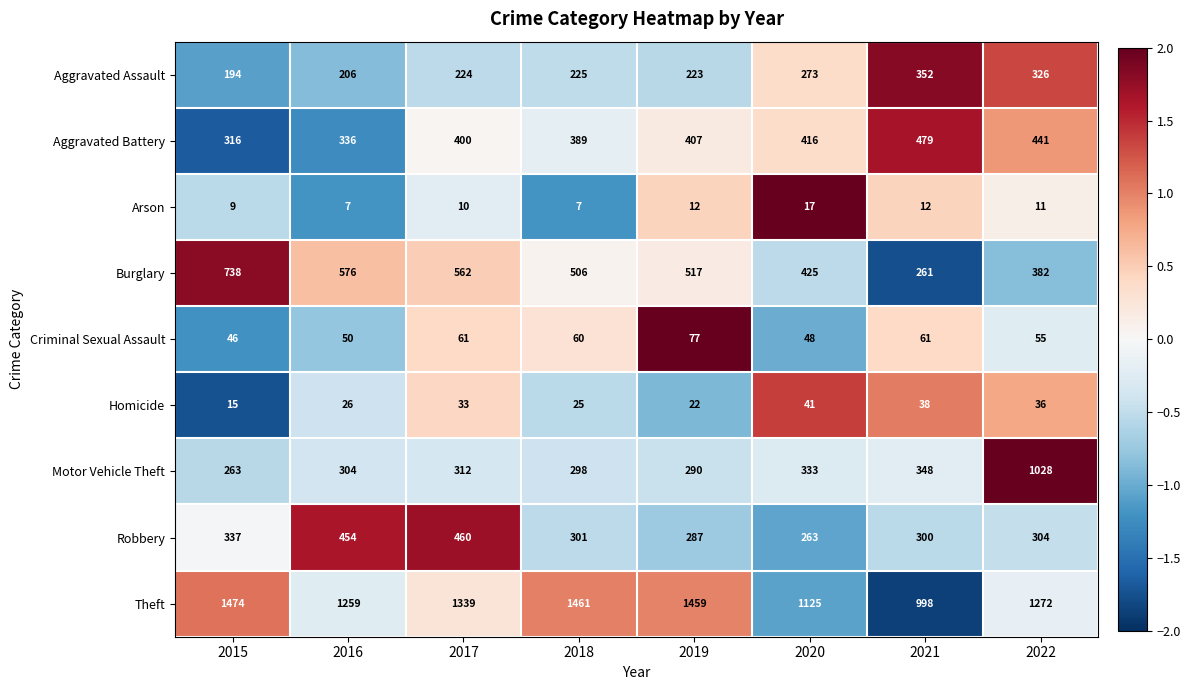

Between 2015 and 2018, which series saw the biggest shift?

Burglary